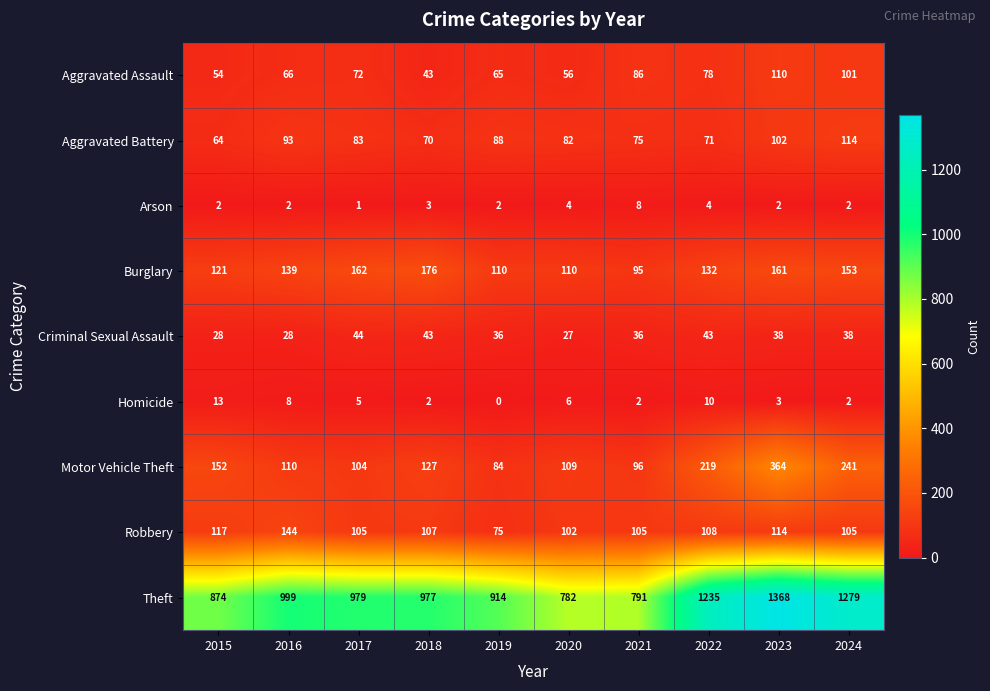

What is the average value of the Robbery series?

108